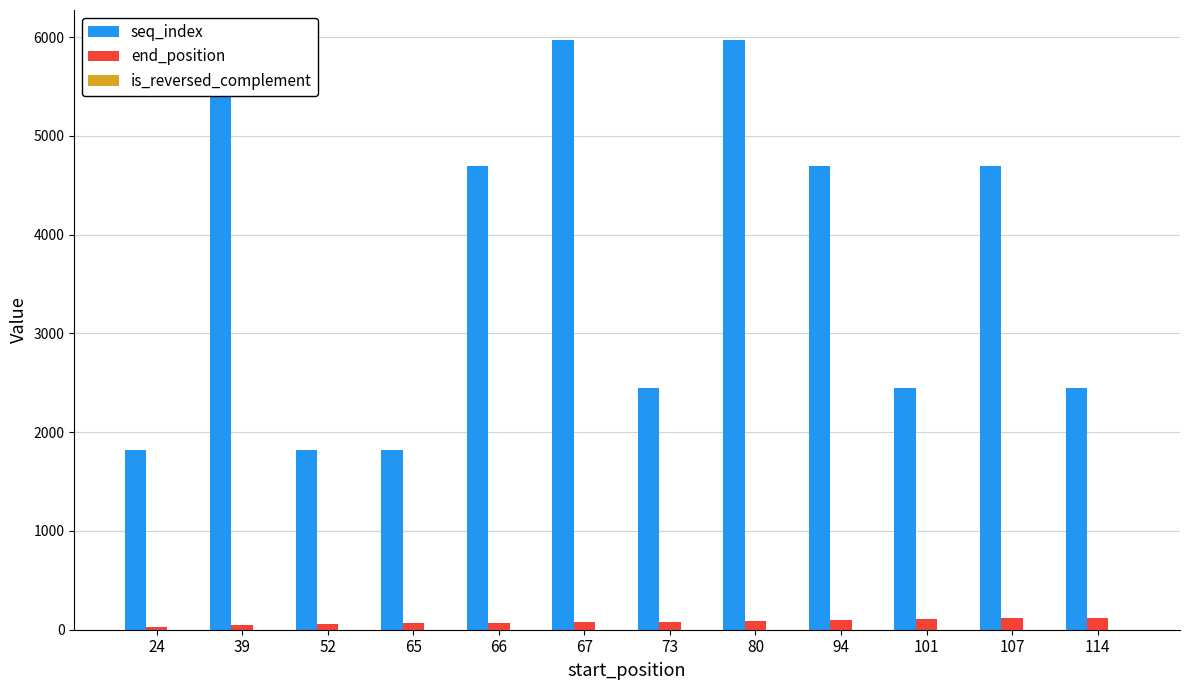

What is the spread (max minus min) of values at 107?

4699